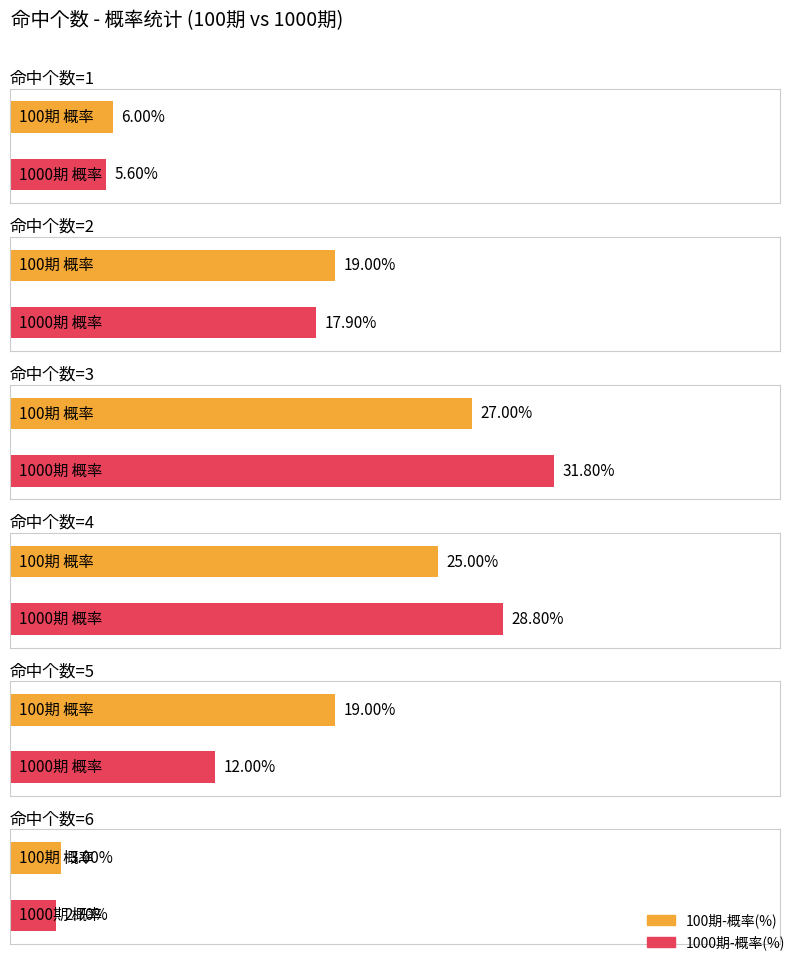

What is the approximate value of 1000期-命中组数 at 5, to the nearest 10?

120